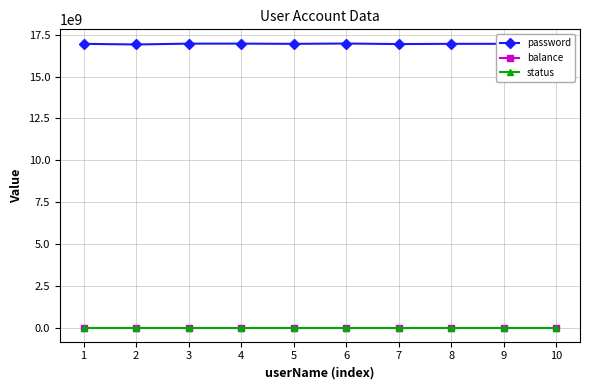

What is the sum of all password values?

169582848997